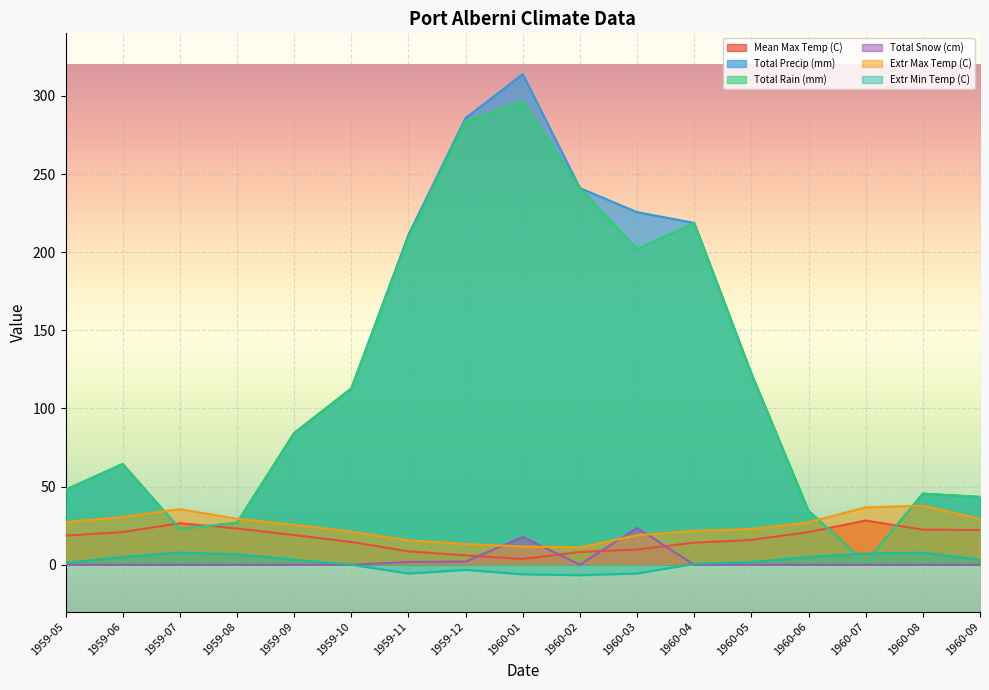

Reading left to right, transcribe all the data shown in this chart.

Mean Max Temp (C): 1959-05=18.6	1959-06=20.9	1959-07=26.6	1959-08=23.2	1959-09=19.0	1959-10=14.6	1959-11=8.6	1959-12=6.0	1960-01=3.7	1960-02=8.2	1960-03=9.8	1960-04=14.1	1960-05=15.9	1960-06=20.9	1960-07=28.3	1960-08=22.5	1960-09=22.2
Total Precip (mm): 1959-05=48.0	1959-06=64.5	1959-07=22.9	1959-08=26.9	1959-09=84.3	1959-10=112.8	1959-11=211.1	1959-12=285.8	1960-01=313.9	1960-02=241.0	1960-03=225.6	1960-04=218.7	1960-05=122.4	1960-06=34.5	1960-07=1.3	1960-08=45.5	1960-09=43.4
Total Rain (mm): 1959-05=48.0	1959-06=64.5	1959-07=22.9	1959-08=26.9	1959-09=84.3	1959-10=112.8	1959-11=209.3	1959-12=283.7	1960-01=296.2	1960-02=241.0	1960-03=201.9	1960-04=218.7	1960-05=122.4	1960-06=34.5	1960-07=1.3	1960-08=45.5	1960-09=43.4
Total Snow (cm): 1959-05=0.0	1959-06=0.0	1959-07=0.0	1959-08=0.0	1959-09=0.0	1959-10=0.0	1959-11=1.8	1959-12=2.0	1960-01=17.8	1960-02=0.0	1960-03=23.6	1960-04=0.0	1960-05=0.0	1960-06=0.0	1960-07=0.0	1960-08=0.0	1960-09=0.0
Extr Max Temp (C): 1959-05=27.2	1959-06=30.6	1959-07=35.6	1959-08=29.4	1959-09=25.6	1959-10=21.1	1959-11=15.6	1959-12=13.3	1960-01=11.7	1960-02=11.1	1960-03=18.9	1960-04=21.7	1960-05=22.8	1960-06=27.2	1960-07=36.7	1960-08=37.8	1960-09=29.4
Extr Min Temp (C): 1959-05=1.1	1959-06=5.0	1959-07=7.8	1959-08=6.7	1959-09=3.3	1959-10=0.0	1959-11=-5.6	1959-12=-3.3	1960-01=-6.1	1960-02=-6.7	1960-03=-5.6	1960-04=0.6	1960-05=1.7	1960-06=5.0	1960-07=7.2	1960-08=7.8	1960-09=3.3